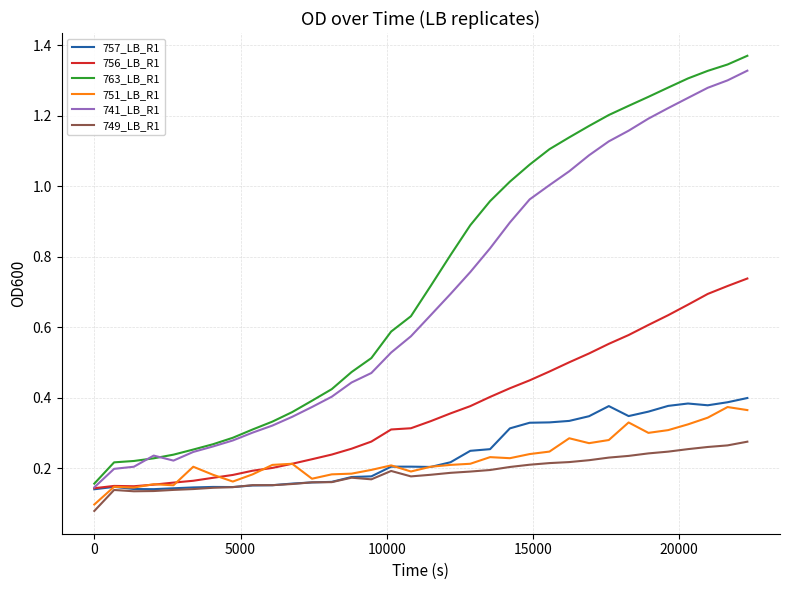

Which series has the widest spread of values?

763_LB_R1